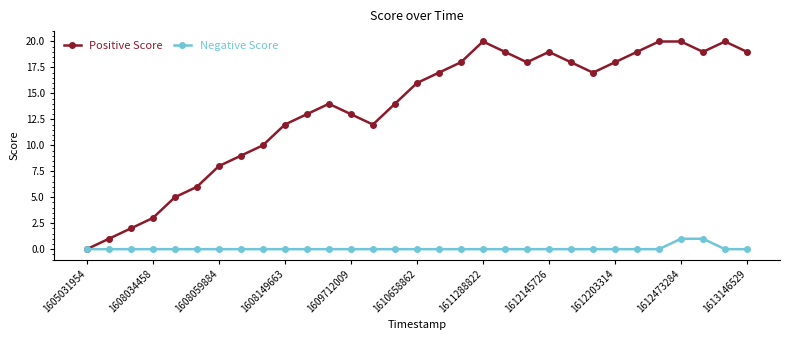

How many data points does each series have?

31